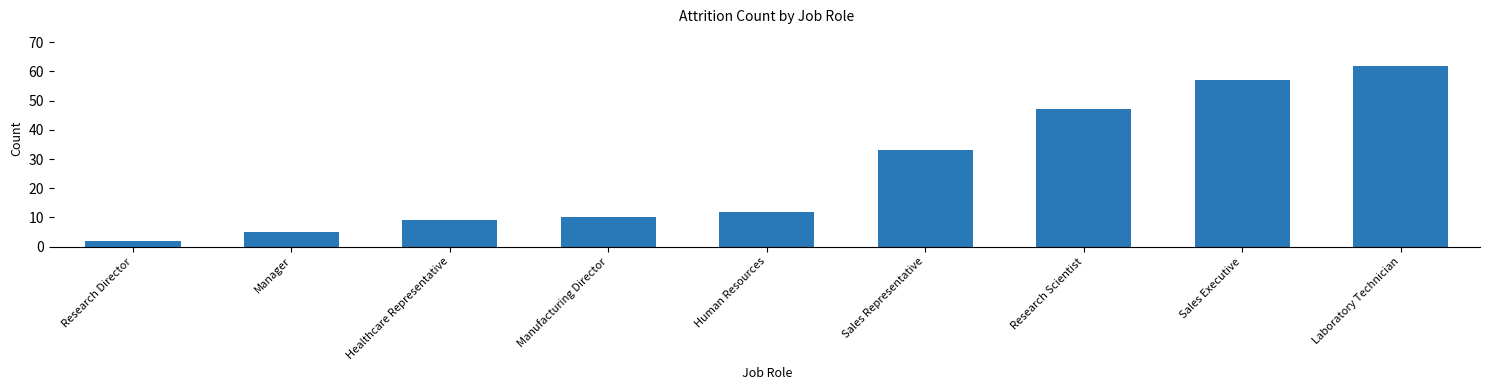

Which label corresponds to the largest value in the chart?

Laboratory Technician